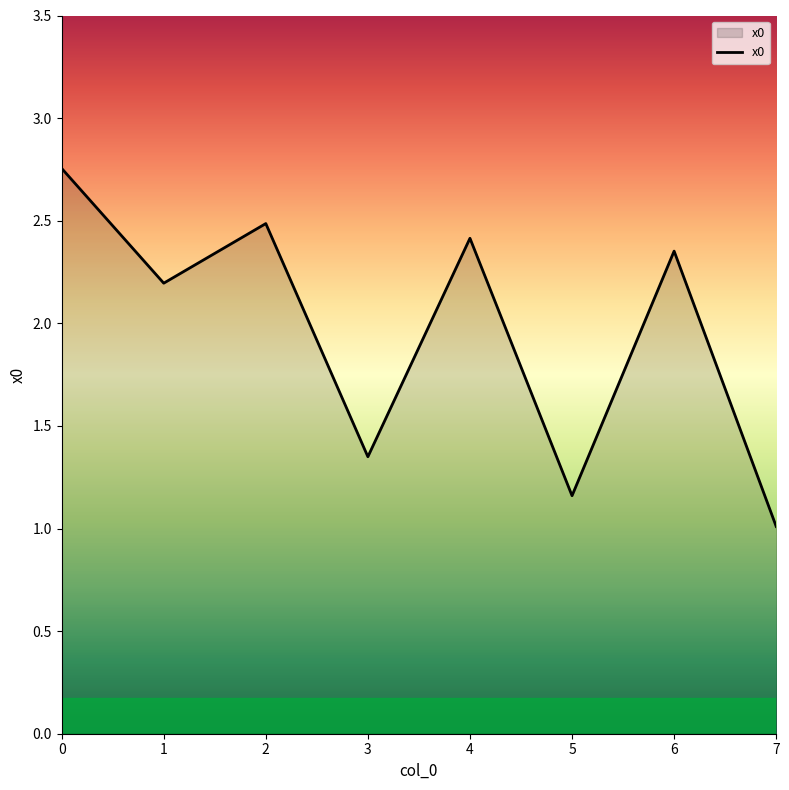

What is the change in value from 0 to 3?

-1.4